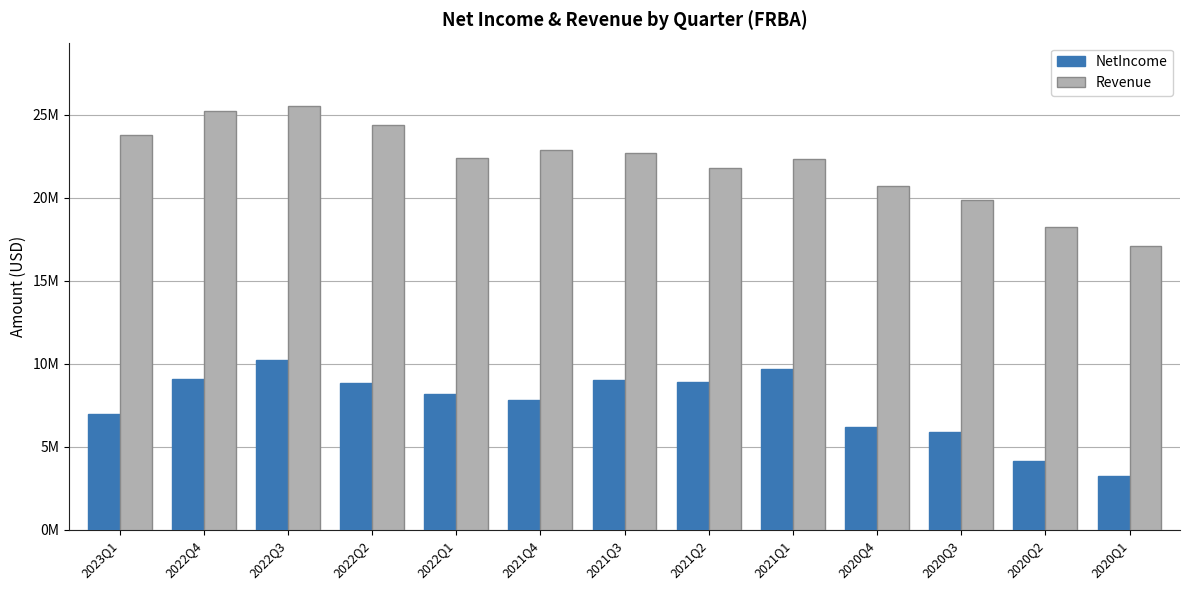

What are all the series names shown in the legend?

NetIncome, Revenue